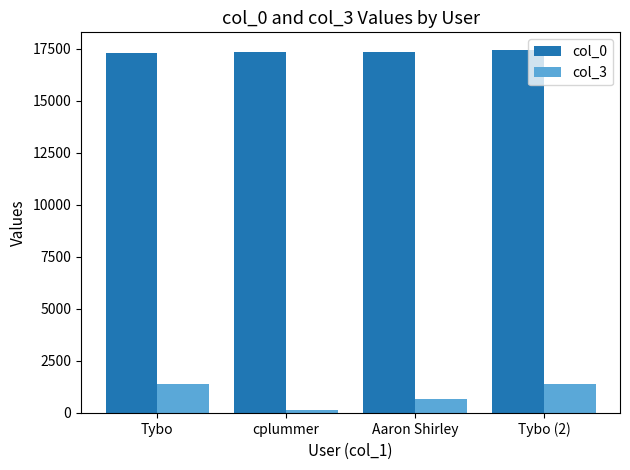

Rank the series by their maximum value, from highest to lowest.

col_0, col_3